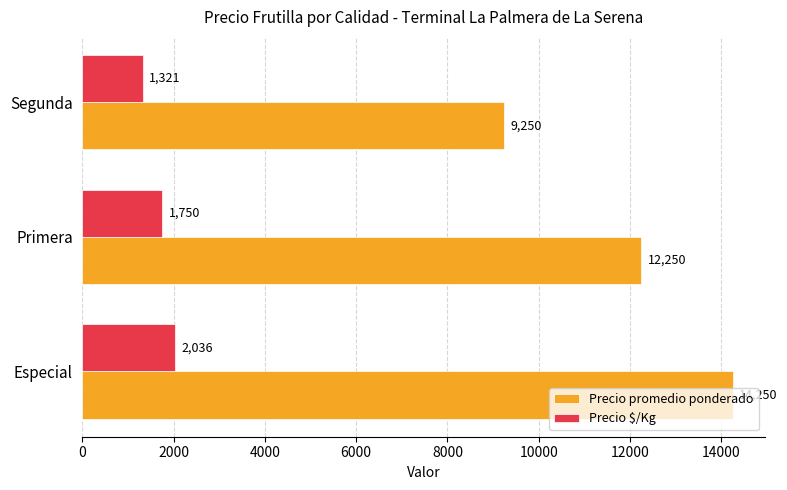

Which series has the largest range (max minus min)?

Precio promedio ponderado